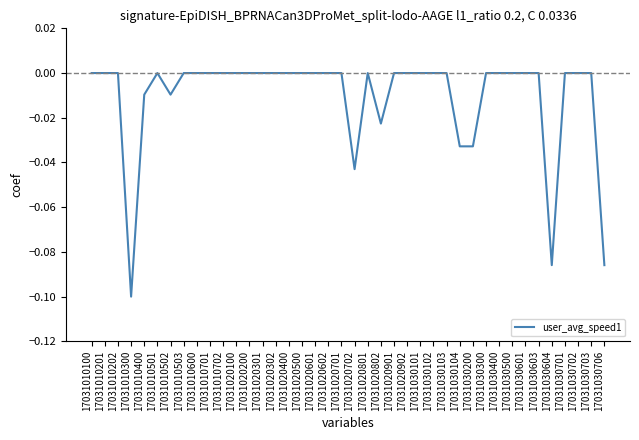

Is it true that the value at 17031010702 is -0.1?

False